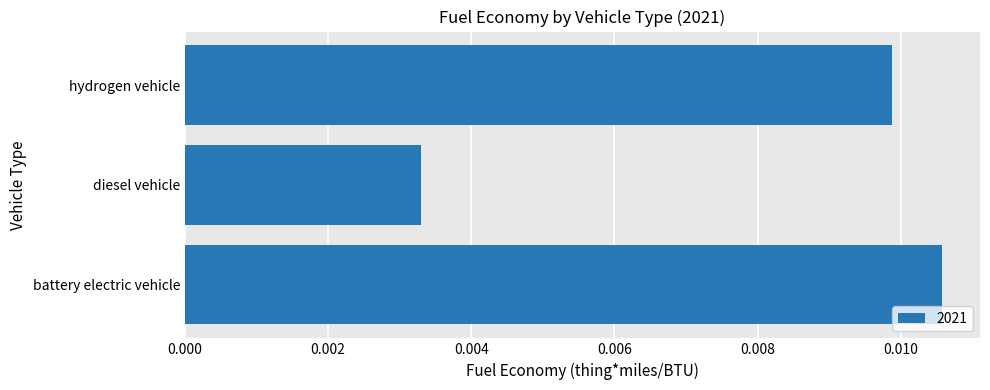

How many bars are there in total?

3